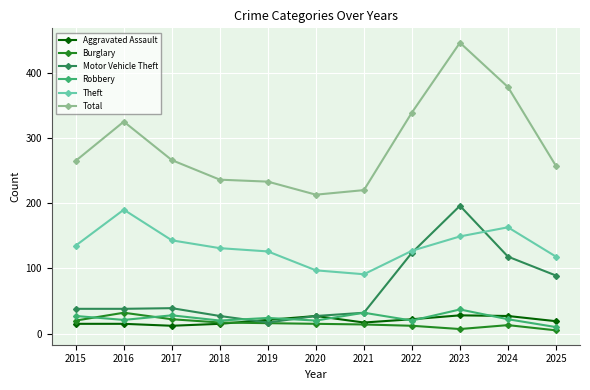

What is the minimum value for Aggravated Assault?

12